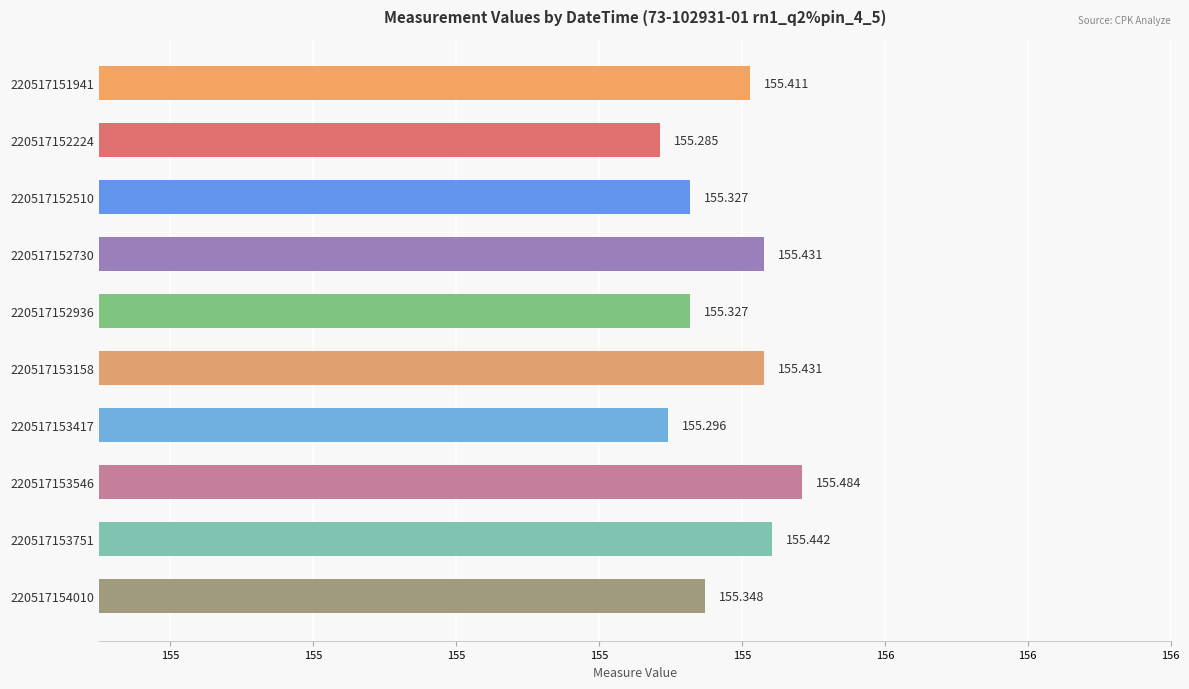

What is the change in value from 220517153158 to 220517154010?

-0.1